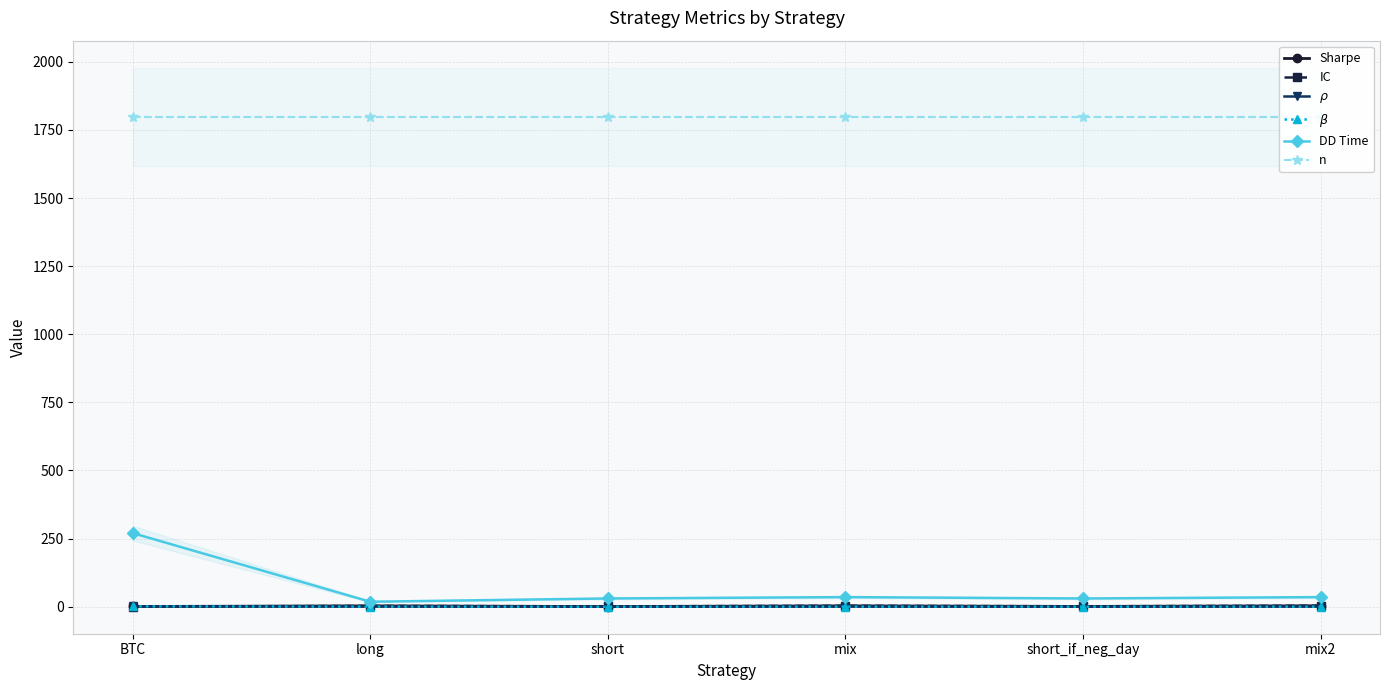

Rank the series at mix from lowest to highest value.

$\rho$, $\beta$, Sharpe, IC, DD Time, n